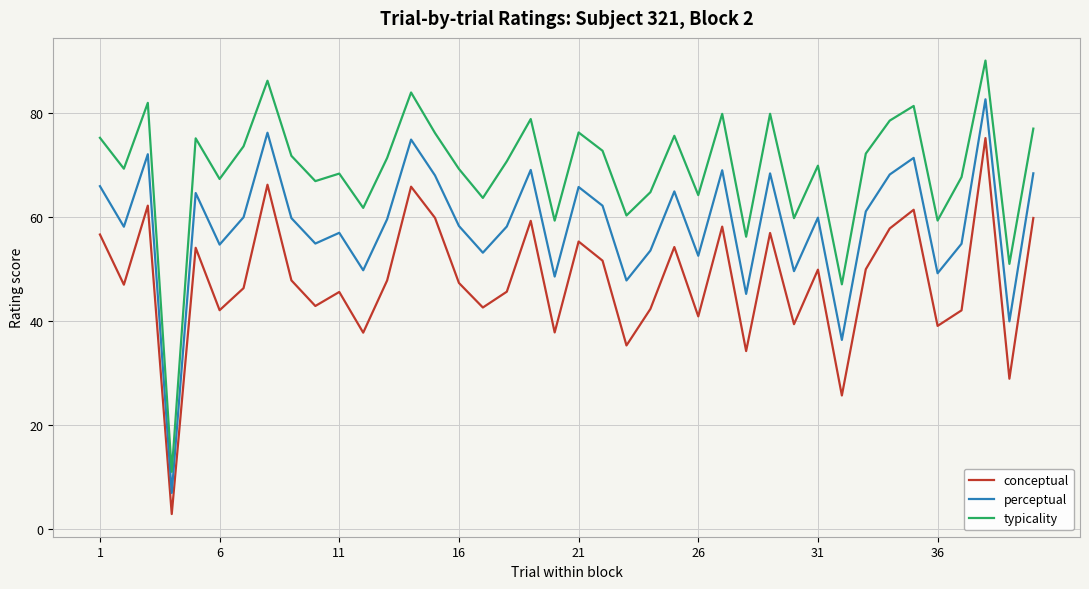

What is the lowest value of the perceptual series?

7.0